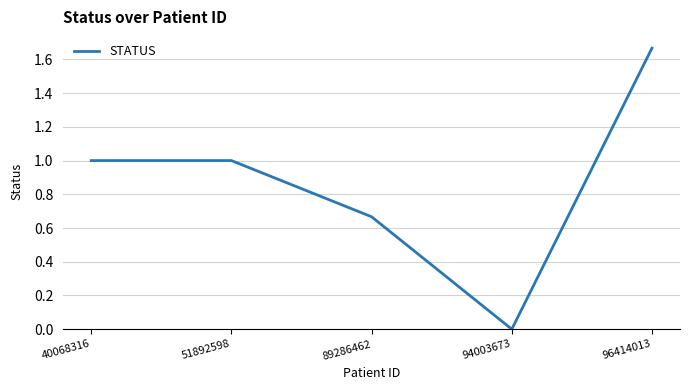

What is the change in value from 40068316 to 96414013?

+0.7